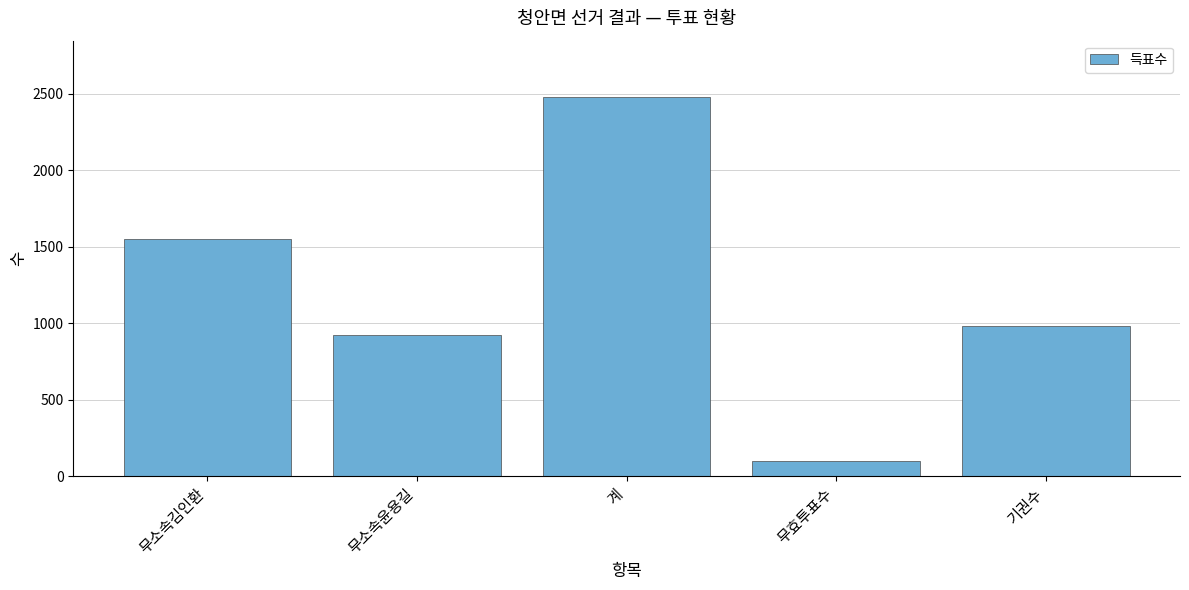

What is the ratio of the value at 무소속김인환 to the value at 기권수?

1.6